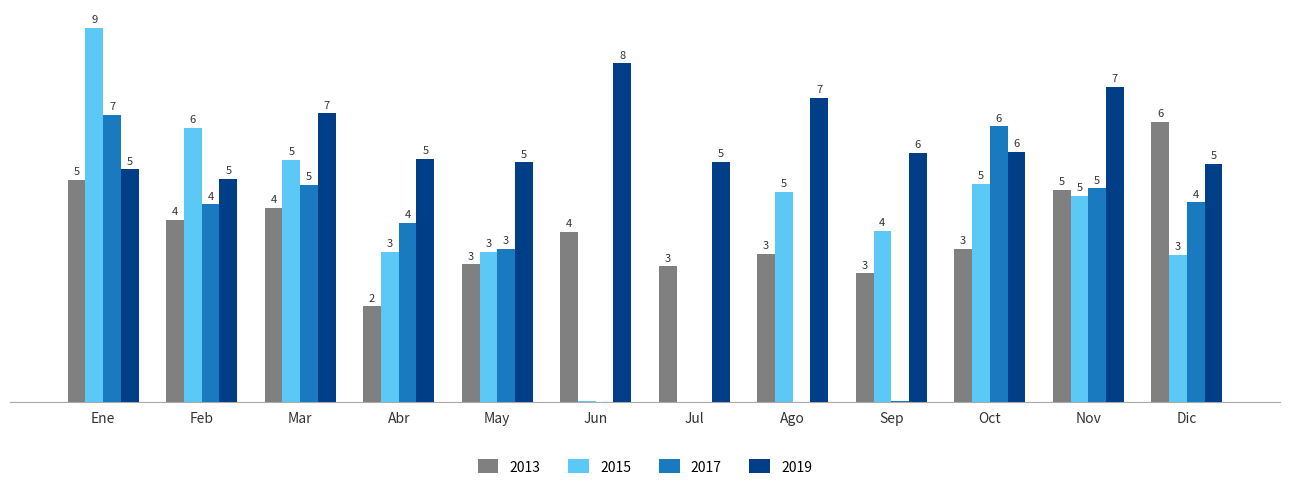

What is the approximate value of 2013 at Sep, to the nearest 50?

3150